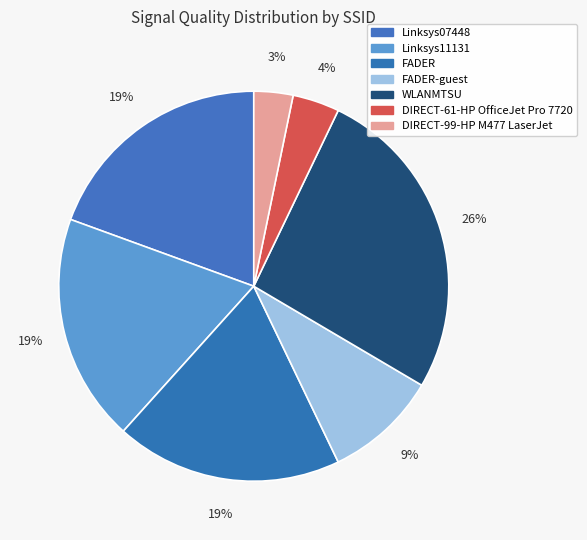

Count the number of slices in the pie.

7